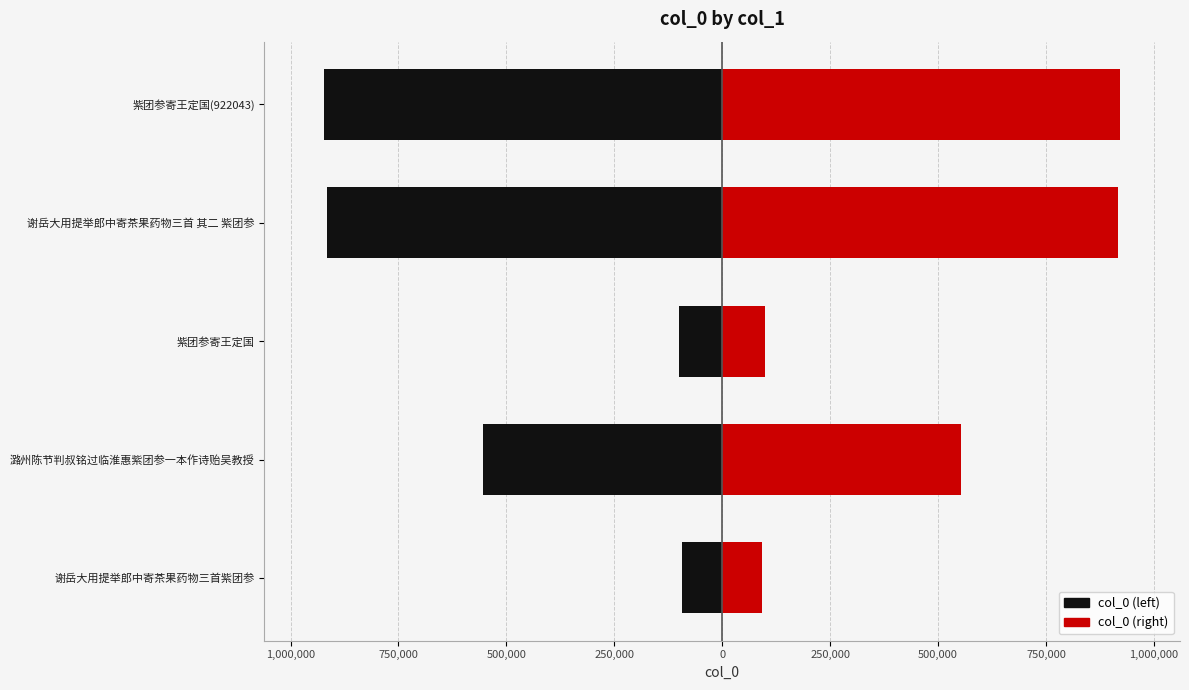

How many bars are there in total?

10